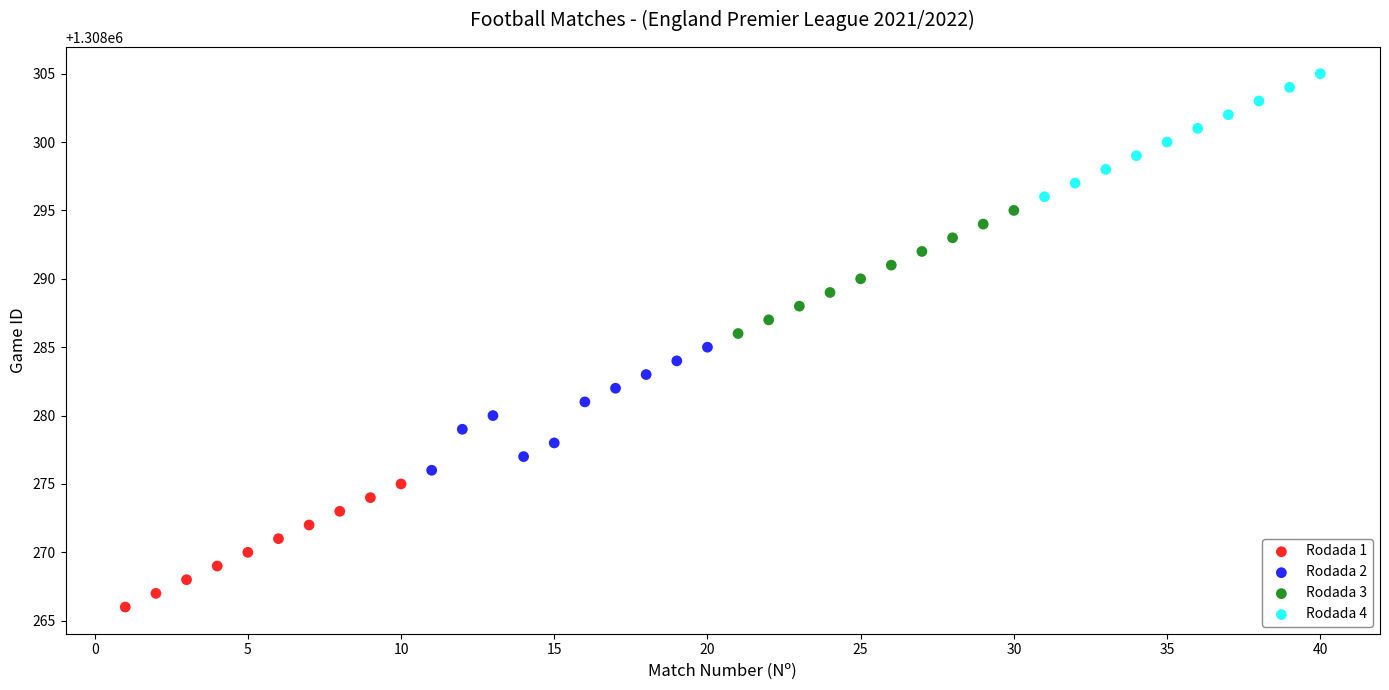

Which series reaches the minimum Y coordinate?

Rodada 1